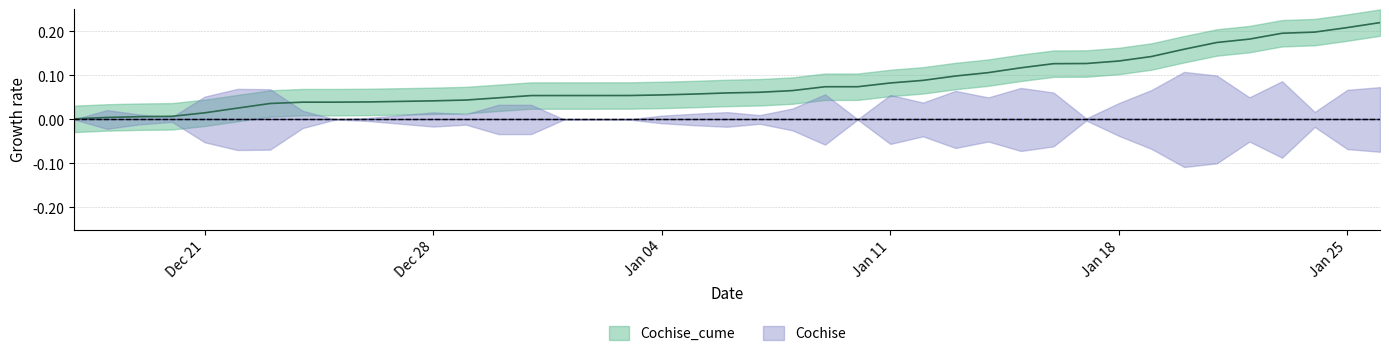

What is the sum of all values?

3.4